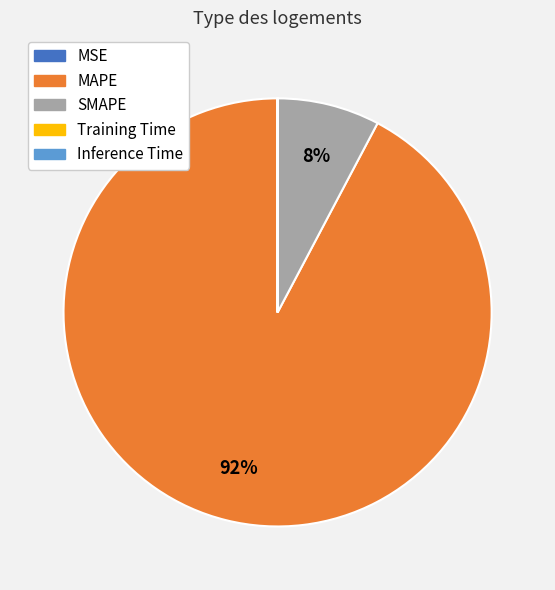

Approximately how many times larger is the value at SMAPE compared to MAPE?

0.1